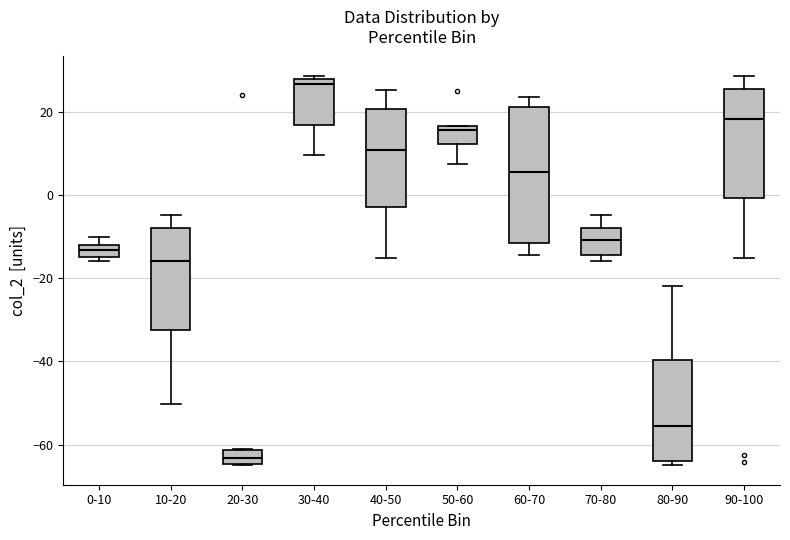

Where is the upper edge of the box for 0-10 on the y-axis? The values are not printed on the chart, so give them approximately, as read against the axis.

-12